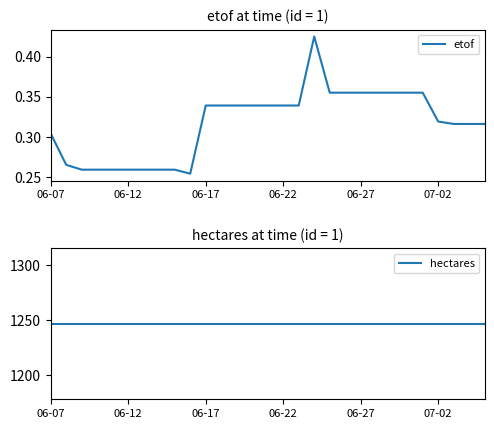

What is the difference between the maximum and second lowest values in the etof series?

0.2